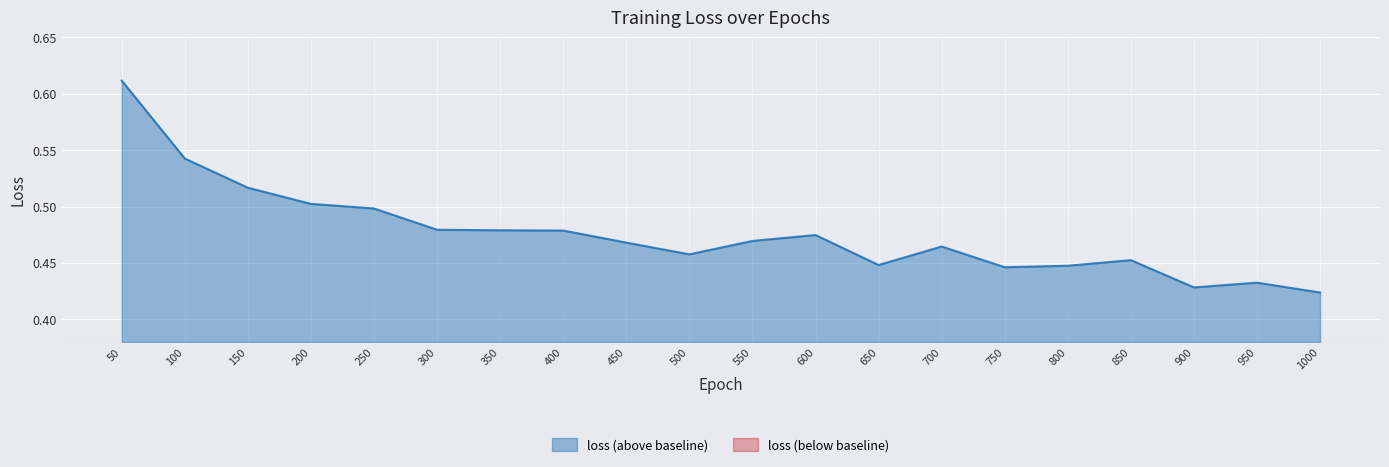

Reading left to right, what are all the values shown in this chart?

50=0.6	100=0.5	150=0.5	200=0.5	250=0.5	300=0.5	350=0.5	400=0.5	450=0.5	500=0.5	550=0.5	600=0.5	650=0.4	700=0.5	750=0.4	800=0.4	850=0.5	900=0.4	950=0.4	1000=0.4